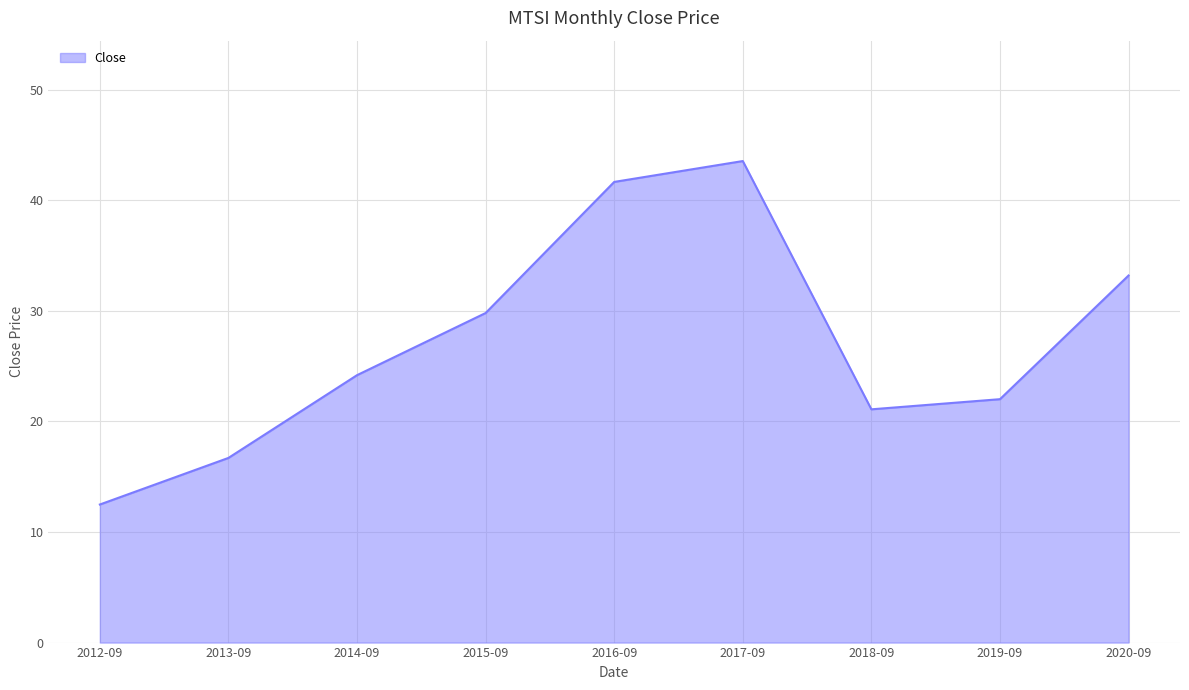

Does the chart have visible grid lines?

Yes